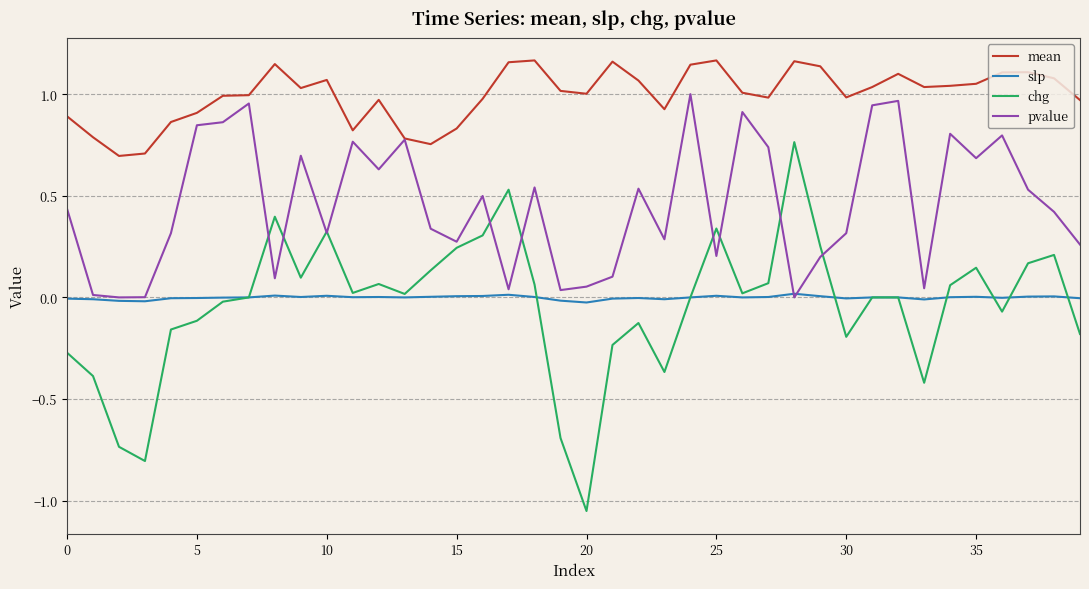

True or false: chg and mean intersect in this chart.

False